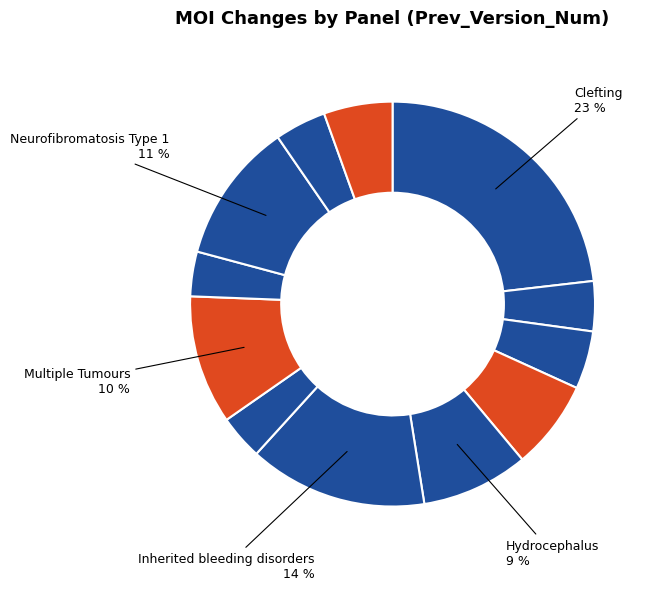

Count the number of slices in the pie.

12